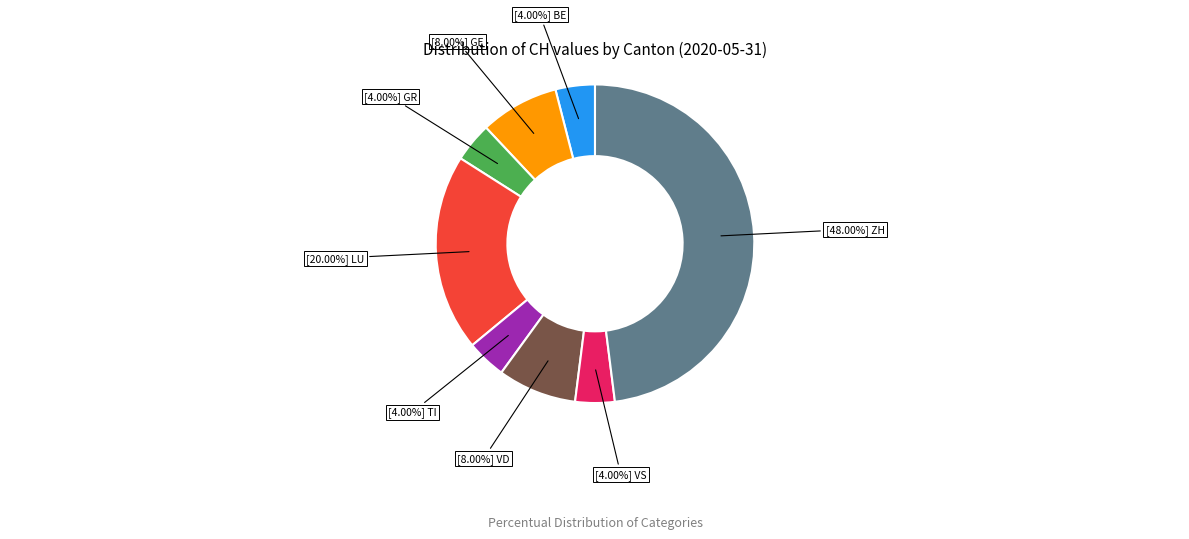

Is there a majority slice in this chart?

No